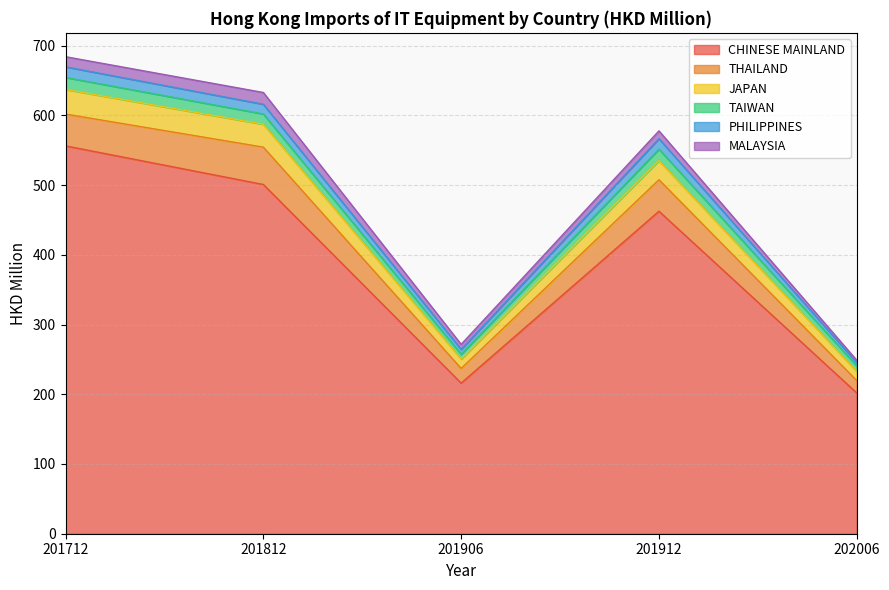

Rank the categories by MALAYSIA value from lowest to highest.

202006, 201906, 201912, 201712, 201812